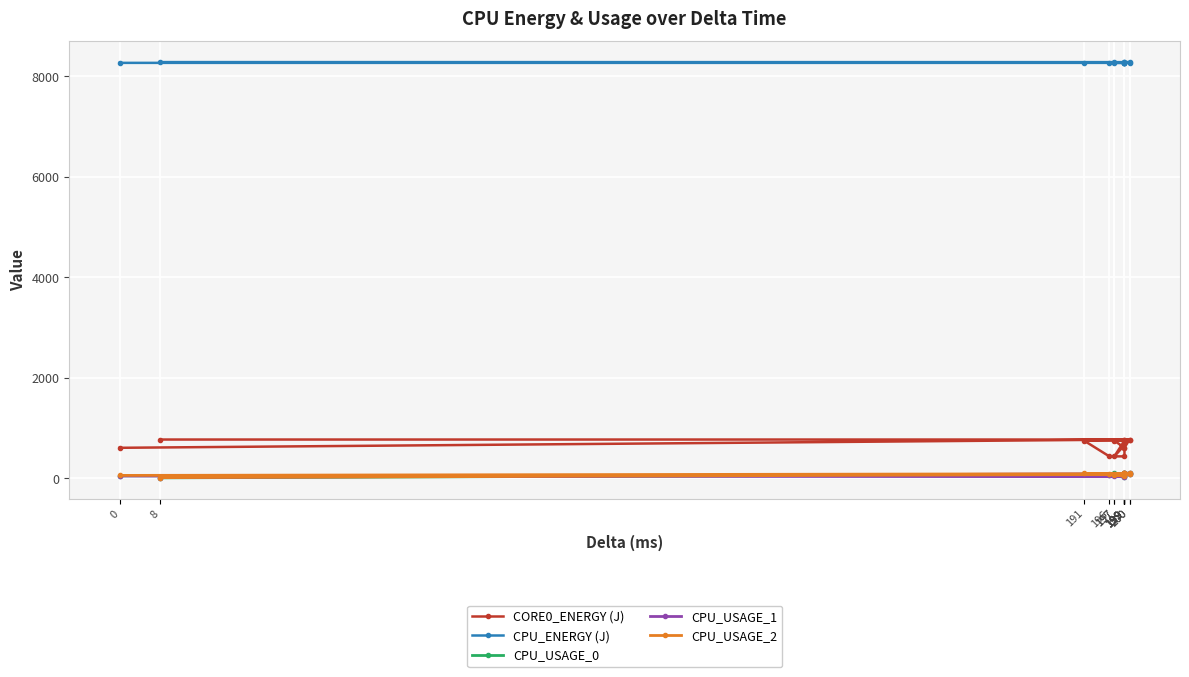

Which series changed the most between 196 and 200?

CORE0_ENERGY (J)